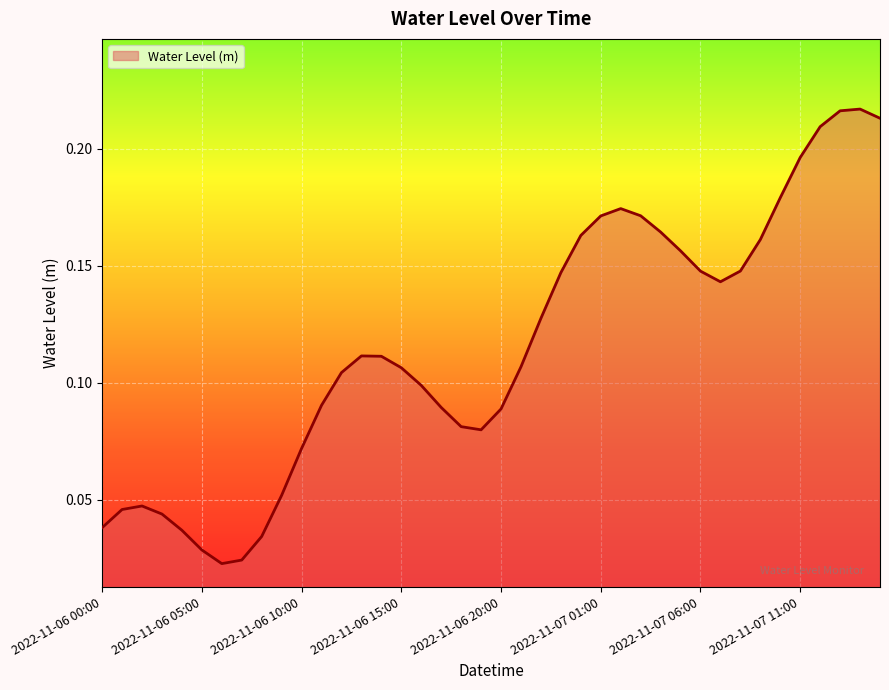

Rank the categories by value from lowest to highest.

2022-11-06 06:00, 2022-11-06 07:00, 2022-11-06 05:00, 2022-11-06 08:00, 2022-11-06 04:00, 2022-11-06 00:00, 2022-11-06 03:00, 2022-11-06 01:00, 2022-11-06 02:00, 2022-11-06 09:00, 2022-11-06 10:00, 2022-11-06 19:00, 2022-11-06 18:00, 2022-11-06 20:00, 2022-11-06 17:00, 2022-11-06 11:00, 2022-11-06 16:00, 2022-11-06 12:00, 2022-11-06 15:00, 2022-11-06 21:00, 2022-11-06 14:00, 2022-11-06 13:00, 2022-11-06 22:00, 2022-11-07 07:00, 2022-11-06 23:00, 2022-11-07 06:00, 2022-11-07 08:00, 2022-11-07 05:00, 2022-11-07 09:00, 2022-11-07 00:00, 2022-11-07 04:00, 2022-11-07 01:00, 2022-11-07 03:00, 2022-11-07 02:00, 2022-11-07 10:00, 2022-11-07 11:00, 2022-11-07 12:00, 2022-11-07 15:00, 2022-11-07 13:00, 2022-11-07 14:00